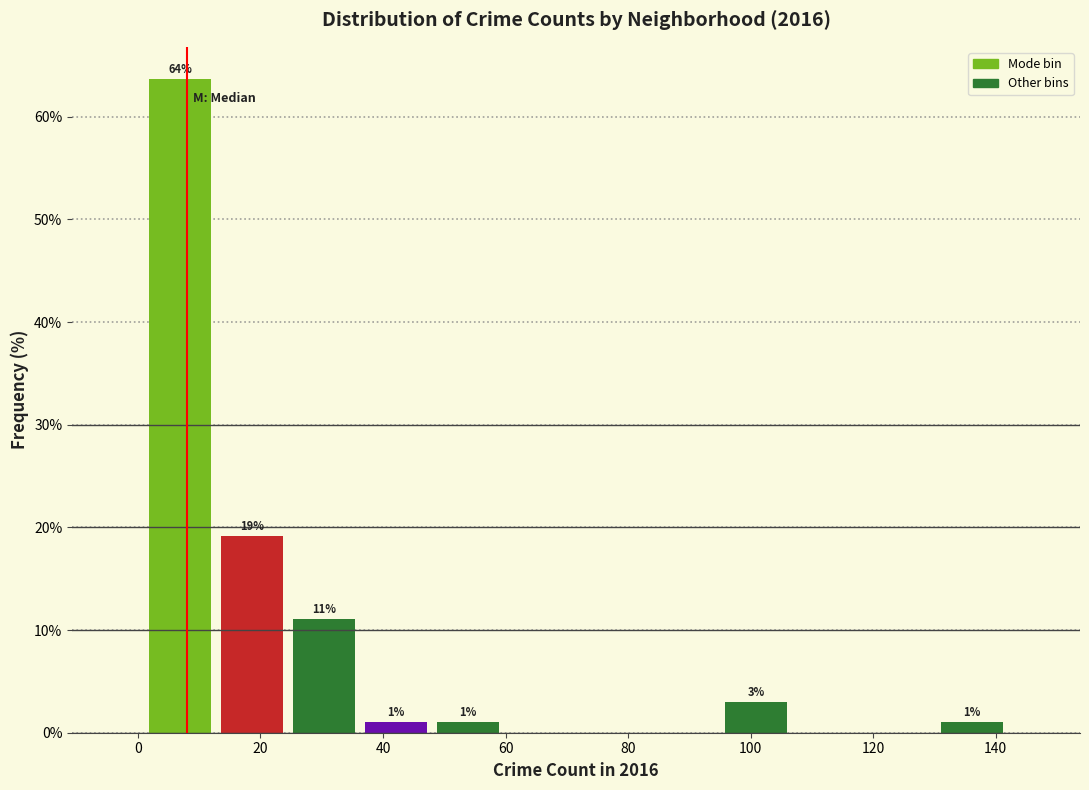

Which range on the x-axis has the tallest bar?

2 to 12